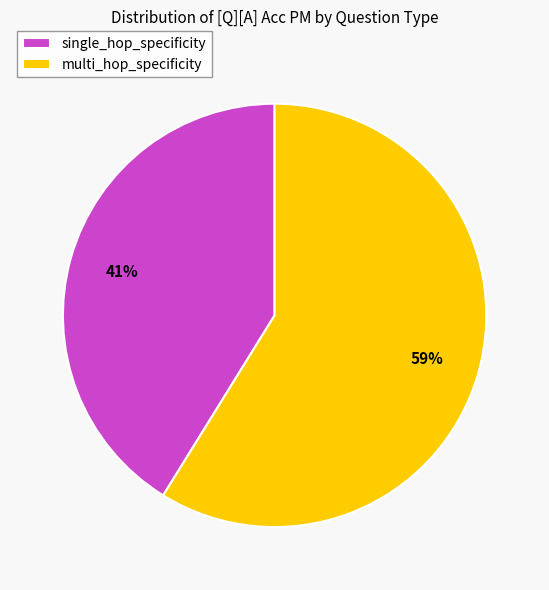

Rank the categories by value from lowest to highest.

single_hop_specificity, multi_hop_specificity